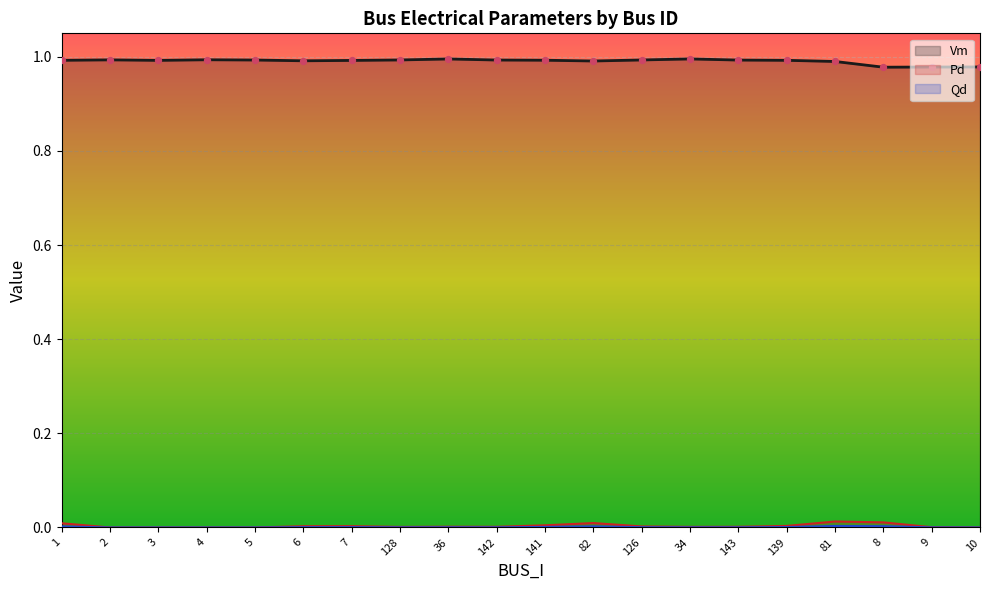

What are all the series names shown in the legend?

Vm, Pd, Qd